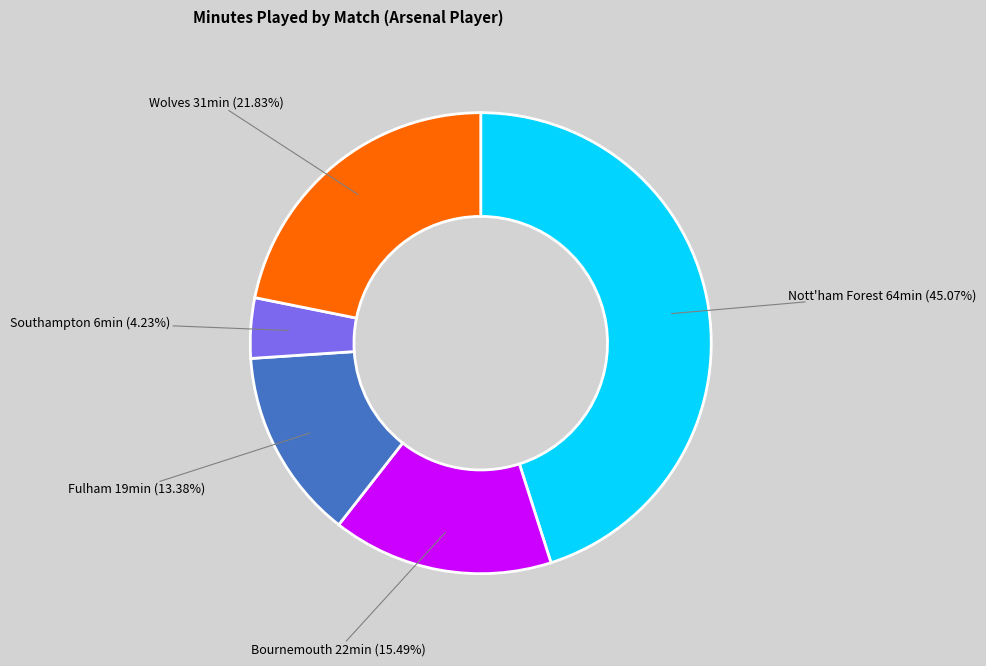

Which slice is the smallest?

Southampton